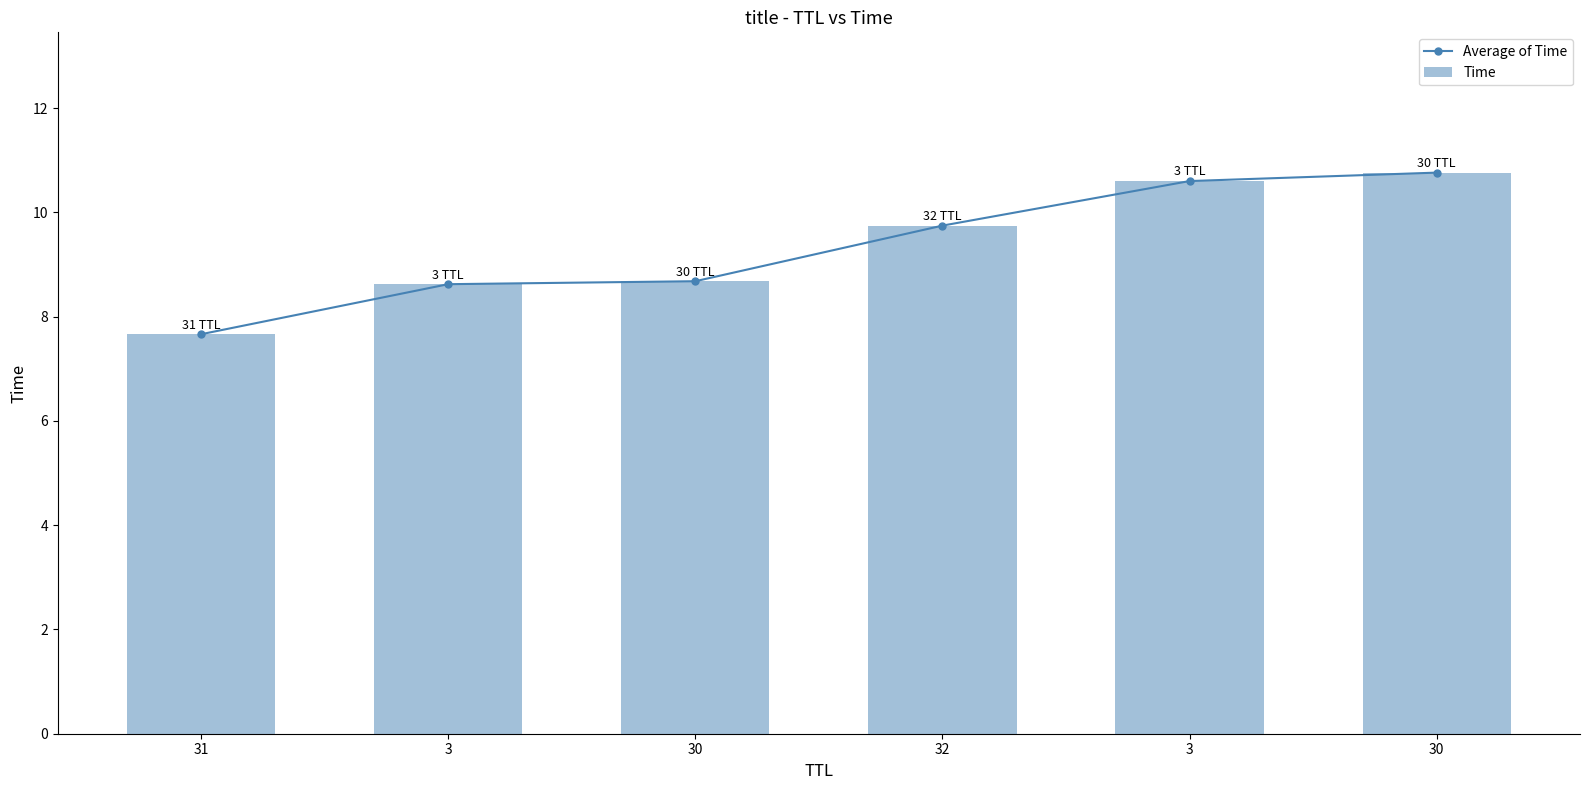

What is the label of the 1st bar from the left?

31